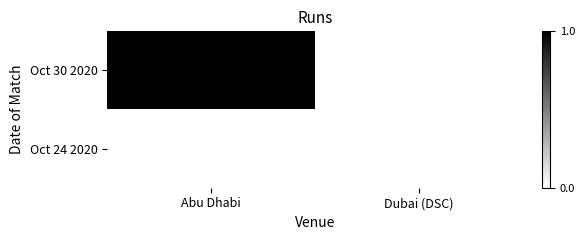

Between Abu Dhabi and Dubai (DSC), which is larger?

Abu Dhabi